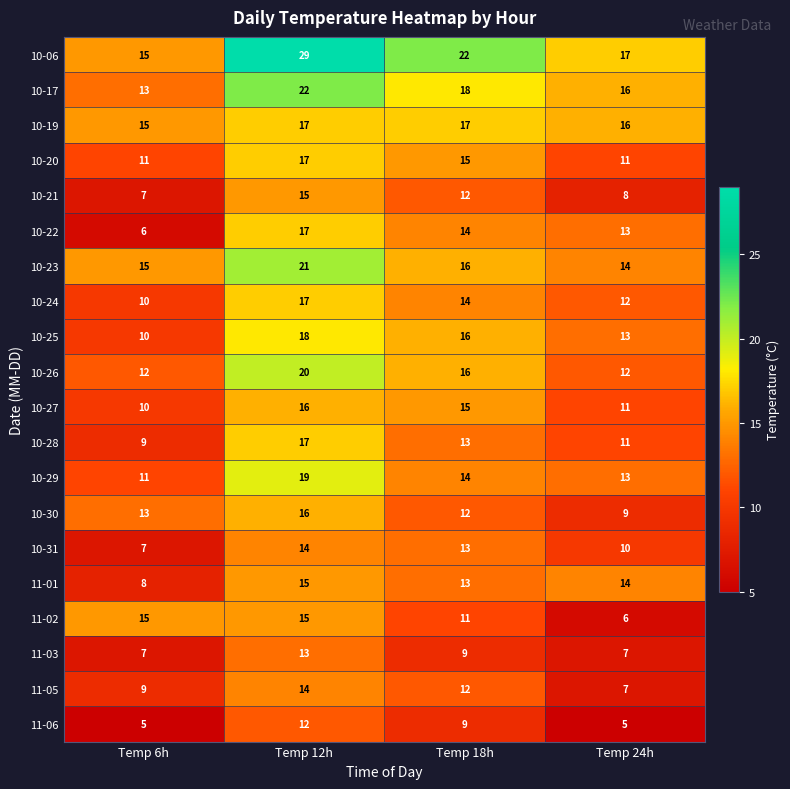

Count the number of data series in this chart.

20